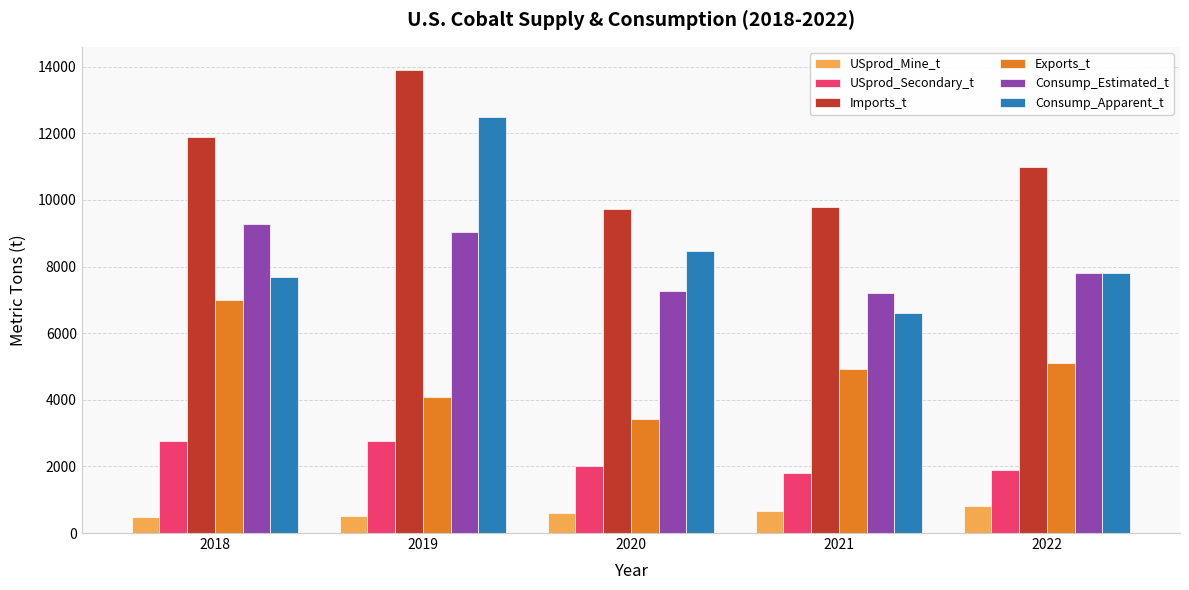

The value of Consump_Apparent_t at 2019 is 20999. True or false?

False